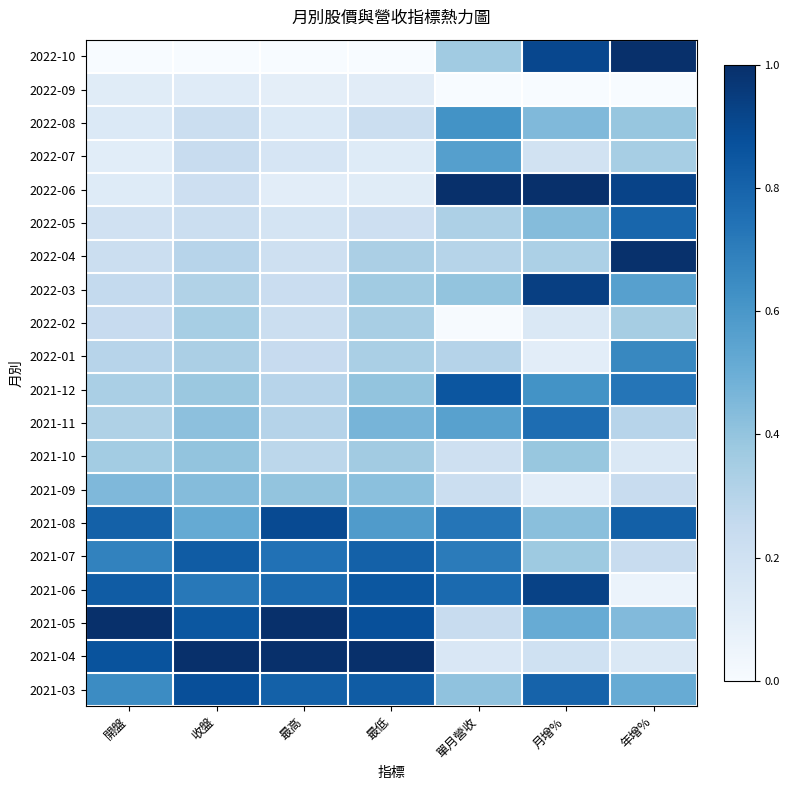

Reading right to left, list all the values displayed in this chart.

2022-10: 年增%=1.0	月增%=0.9	單月營收=0.4	最低=0.0	最高=0.0	收盤=0.0	開盤=0.0
2022-09: 年增%=0.0	月增%=0.0	單月營收=0.0	最低=0.1	最高=0.1	收盤=0.1	開盤=0.1
2022-08: 年增%=0.4	月增%=0.4	單月營收=0.6	最低=0.2	最高=0.1	收盤=0.2	開盤=0.1
2022-07: 年增%=0.3	月增%=0.2	單月營收=0.6	最低=0.1	最高=0.2	收盤=0.2	開盤=0.1
2022-06: 年增%=0.9	月增%=1.0	單月營收=1.0	最低=0.1	最高=0.1	收盤=0.2	開盤=0.1
2022-05: 年增%=0.8	月增%=0.4	單月營收=0.3	最低=0.2	最高=0.2	收盤=0.2	開盤=0.2
2022-04: 年增%=1.0	月增%=0.3	單月營收=0.3	最低=0.3	最高=0.2	收盤=0.3	開盤=0.2
2022-03: 年增%=0.6	月增%=0.9	單月營收=0.4	最低=0.4	最高=0.2	收盤=0.3	開盤=0.3
2022-02: 年增%=0.3	月增%=0.1	單月營收=0.0	最低=0.3	最高=0.2	收盤=0.3	開盤=0.2
2022-01: 年增%=0.7	月增%=0.1	單月營收=0.3	最低=0.3	最高=0.2	收盤=0.3	開盤=0.3
2021-12: 年增%=0.7	月增%=0.6	單月營收=0.9	最低=0.4	最高=0.3	收盤=0.4	開盤=0.3
2021-11: 年增%=0.3	月增%=0.8	單月營收=0.6	最低=0.5	最高=0.3	收盤=0.4	開盤=0.3
2021-10: 年增%=0.1	月增%=0.4	單月營收=0.2	最低=0.4	最高=0.3	收盤=0.4	開盤=0.4
2021-09: 年增%=0.2	月增%=0.1	單月營收=0.2	最低=0.4	最高=0.4	收盤=0.4	開盤=0.5
2021-08: 年增%=0.8	月增%=0.4	單月營收=0.7	最低=0.6	最高=0.9	收盤=0.5	開盤=0.8
2021-07: 年增%=0.2	月增%=0.4	單月營收=0.7	最低=0.8	最高=0.7	收盤=0.8	開盤=0.7
2021-06: 年增%=0.1	月增%=0.9	單月營收=0.8	最低=0.8	最高=0.8	收盤=0.7	開盤=0.8
2021-05: 年增%=0.4	月增%=0.5	單月營收=0.2	最低=0.9	最高=1.0	收盤=0.8	開盤=1.0
2021-04: 年增%=0.1	月增%=0.2	單月營收=0.1	最低=1.0	最高=1.0	收盤=1.0	開盤=0.9
2021-03: 年增%=0.5	月增%=0.8	單月營收=0.4	最低=0.8	最高=0.8	收盤=0.9	開盤=0.6